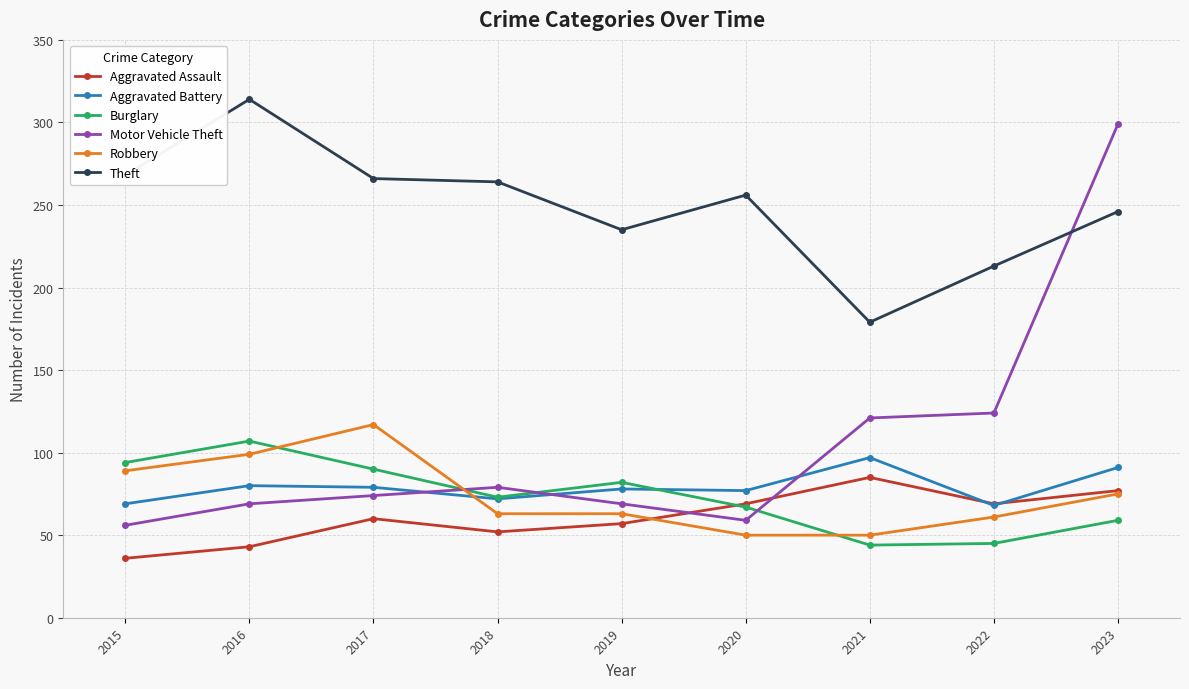

How many data points does each series have?

9